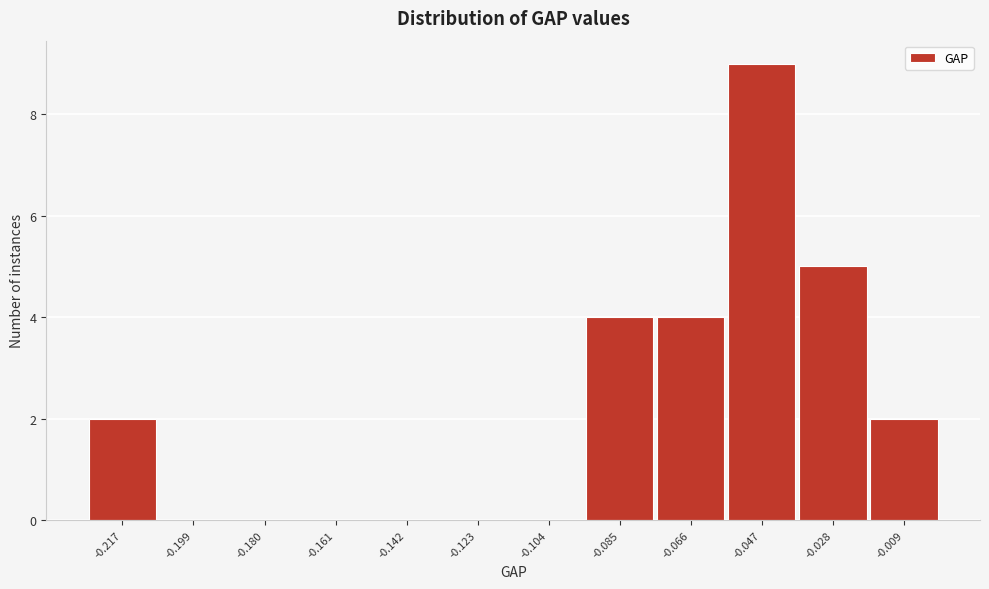

Between -0.047 and -0.199, which is larger?

-0.047